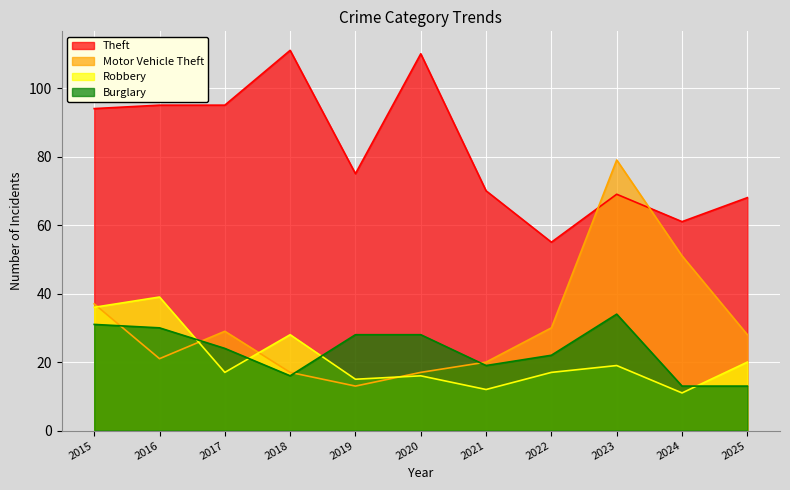

True or false: Theft has a value of 95 at 2016.

True